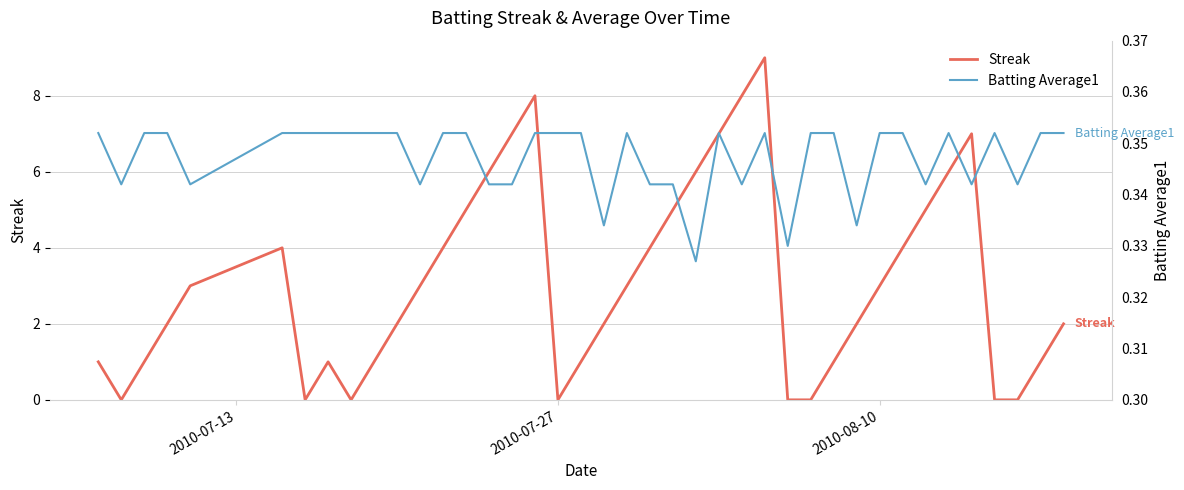

What is the highest value of the Streak series?

9